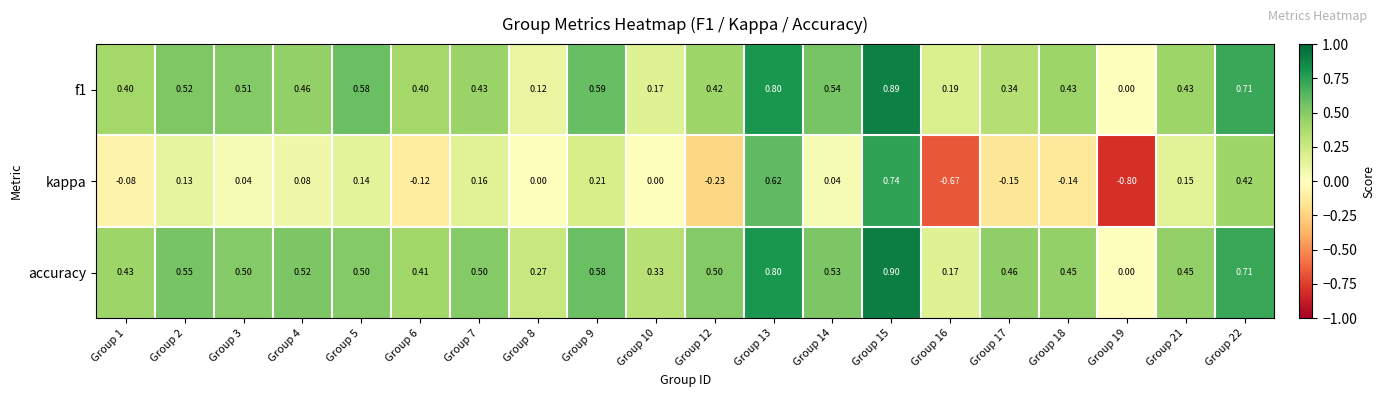

Which series has the largest total across all categories?

accuracy